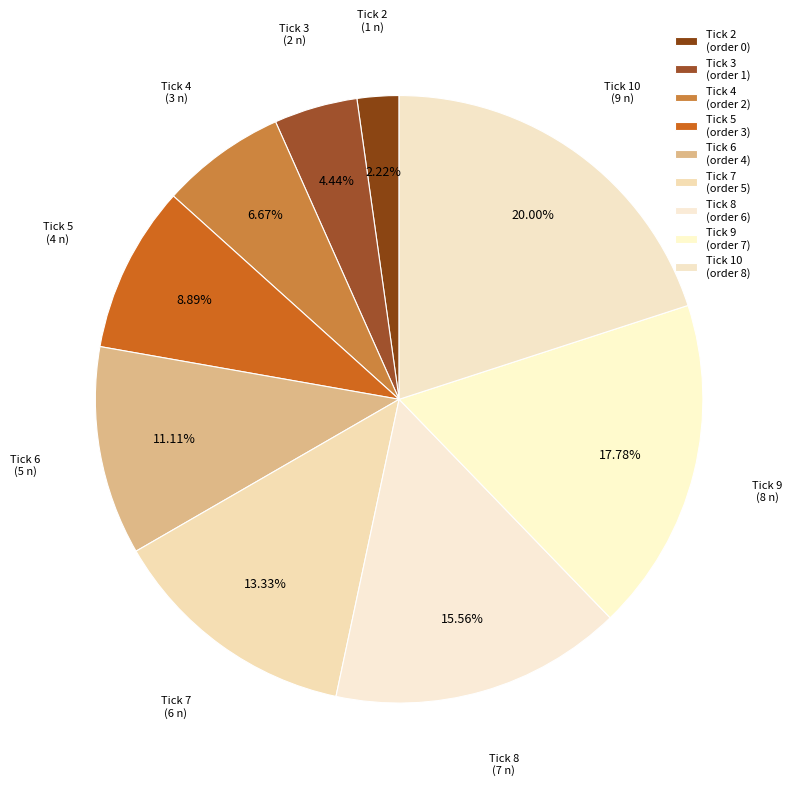

Count the number of slices in the pie.

9